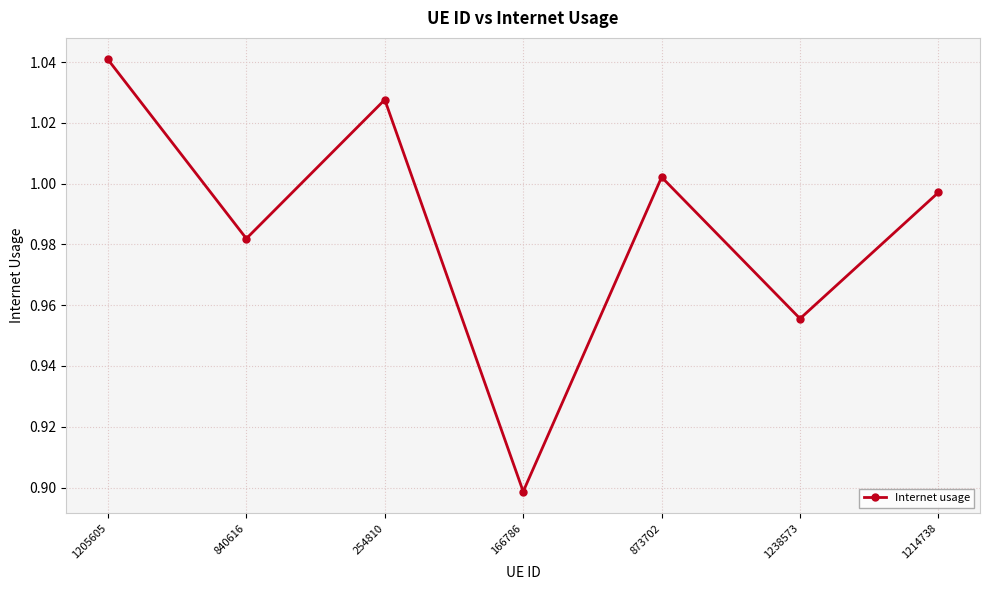

How many lines are shown in the chart?

1